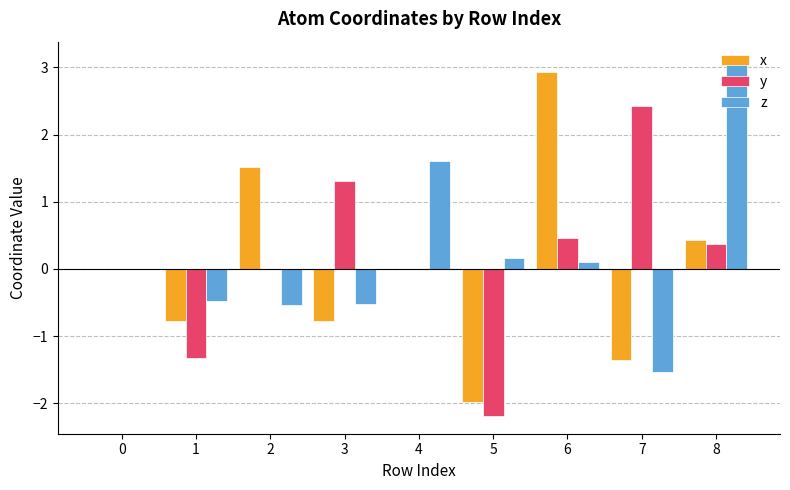

How many data points does each series have?

9